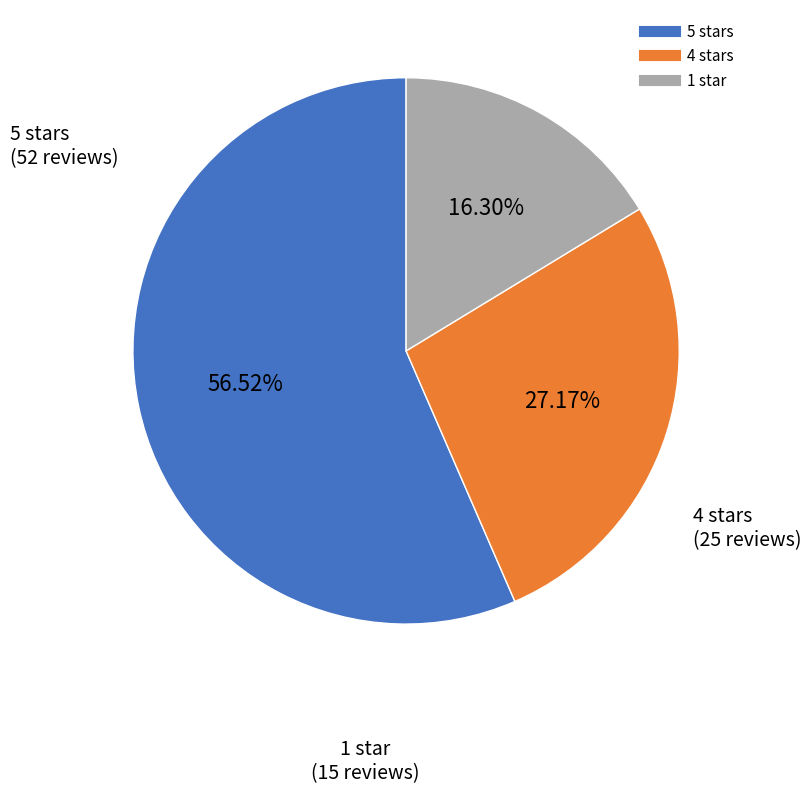

Which category accounts for the majority?

5 stars